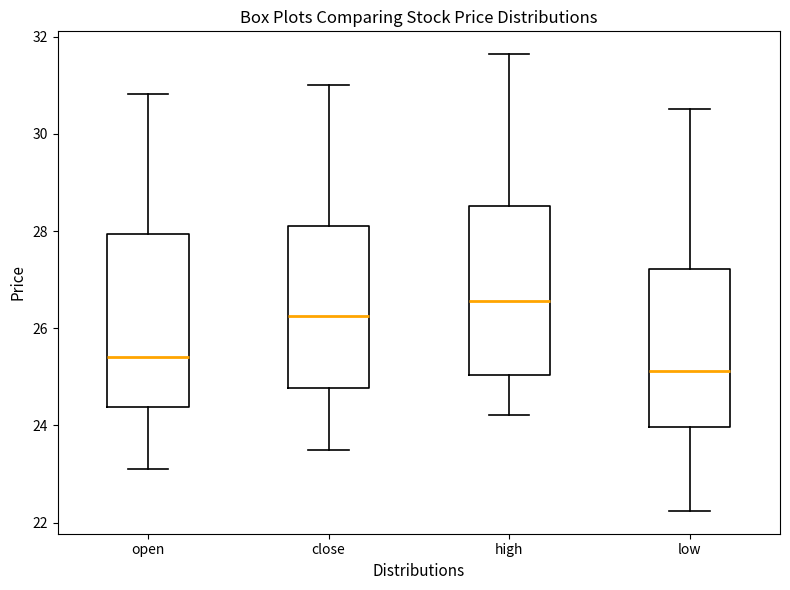

Reading left to right, read every box against the y-axis: the position of its median line, the range the box covers, and the ends of its whiskers. The values are not printed on the chart, so give them approximately, as read against the axis.

open: median 25.4, box 24.4 to 28.0, whiskers 23.2 to 30.8
close: median 26.2, box 24.8 to 28.2, whiskers 23.6 to 31.0
high: median 26.6, box 25.0 to 28.6, whiskers 24.2 to 31.6
low: median 25.2, box 24.0 to 27.2, whiskers 22.2 to 30.6